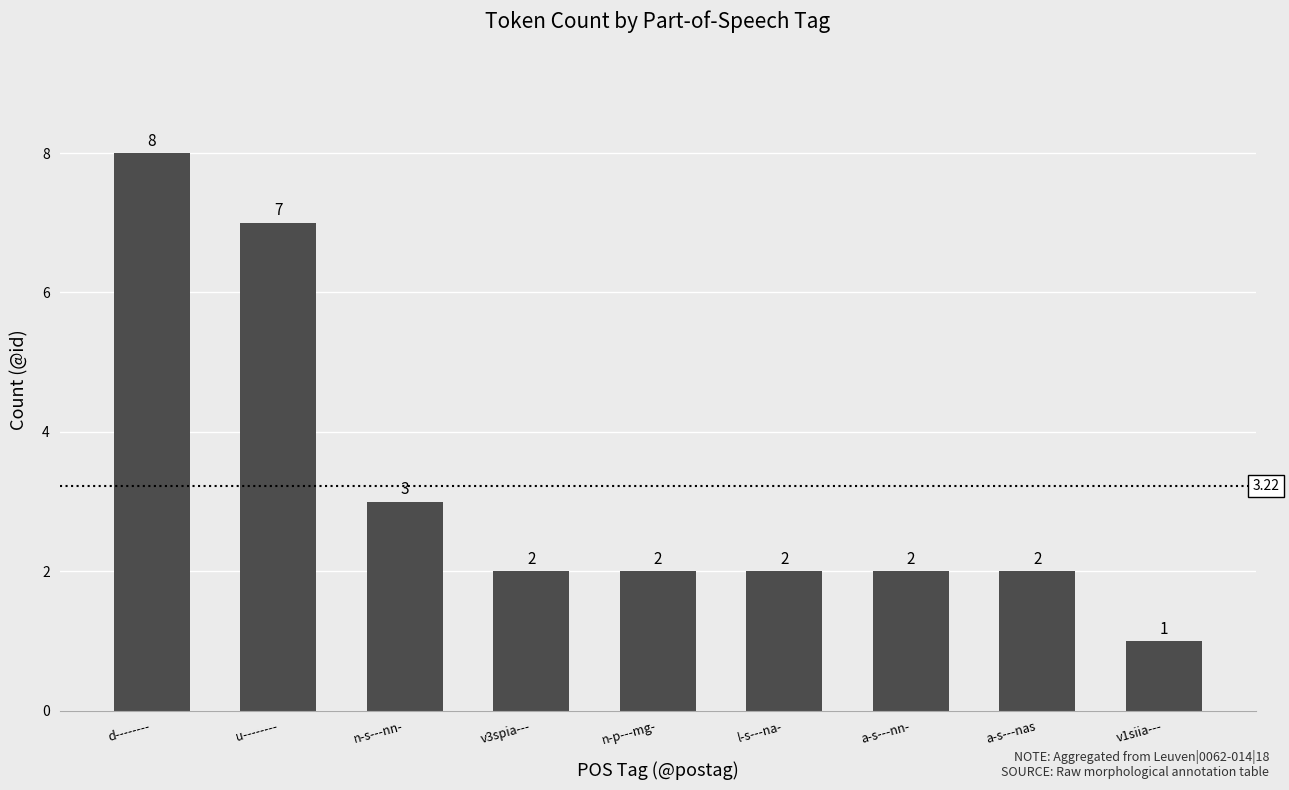

What is the maximum value shown in the chart?

8